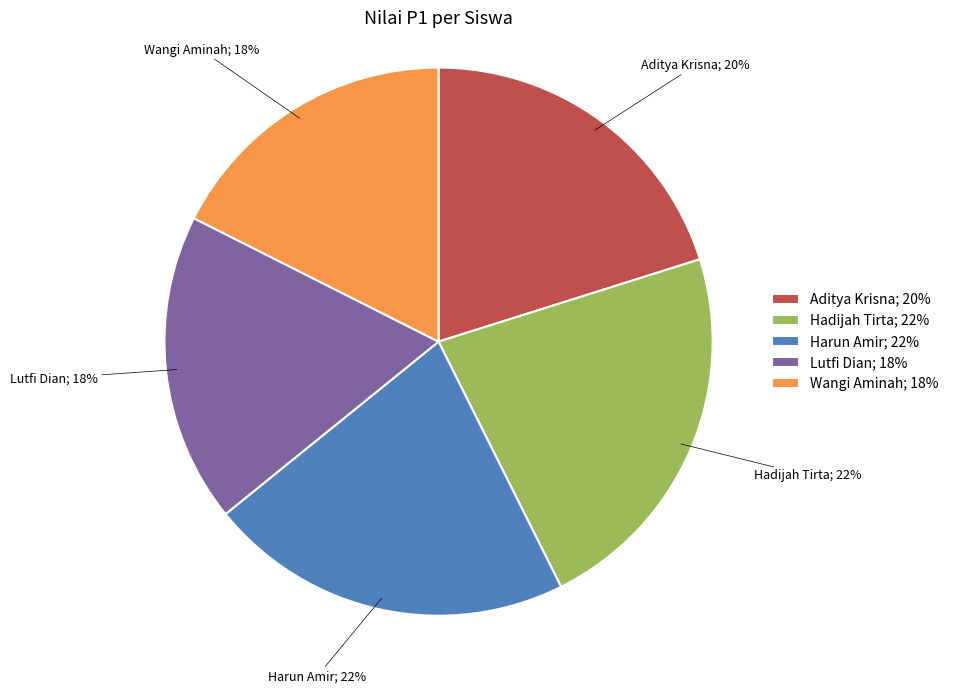

Is there any slice that represents more than half of the pie?

No